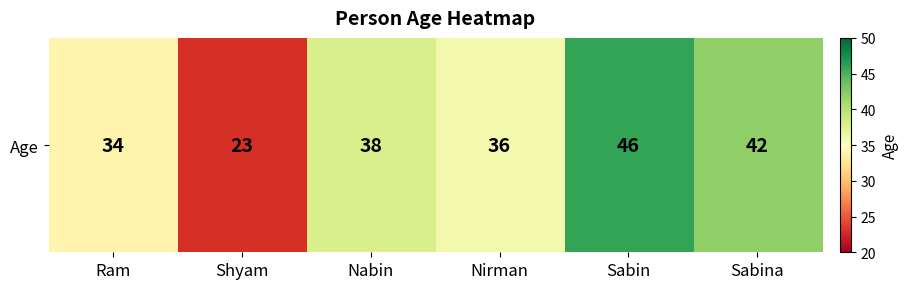

What is the greatest value displayed?

46